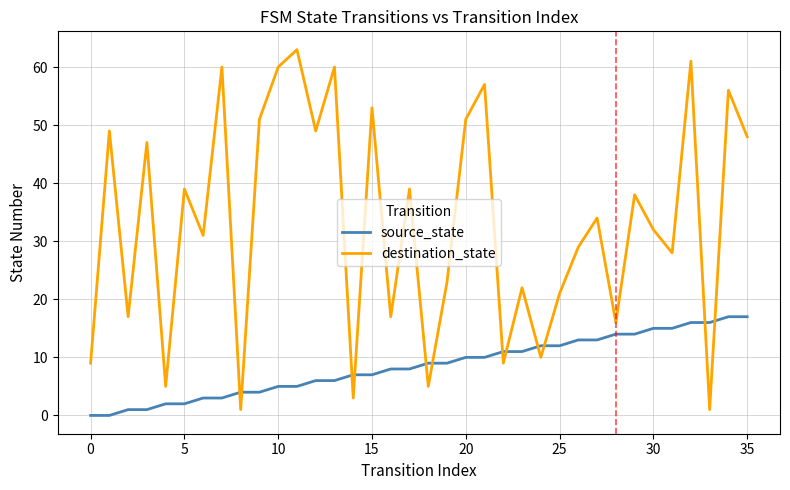

How many intersections are there between destination_state and source_state?

12